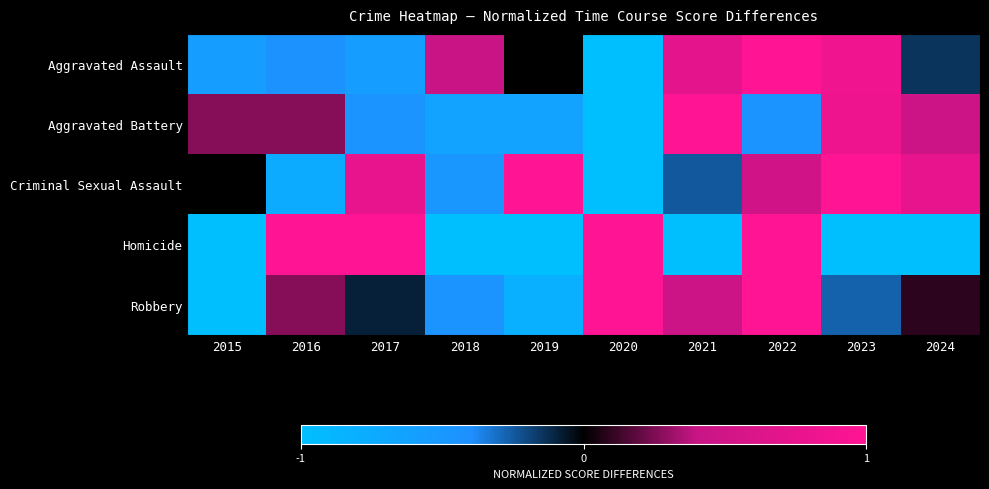

Which series has the largest range (max minus min)?

Aggravated Assault